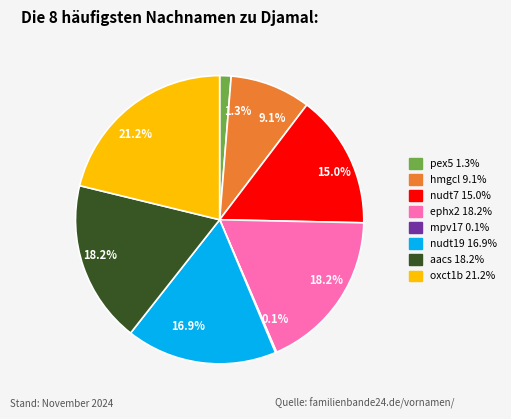

Is there any slice that represents more than half of the pie?

No